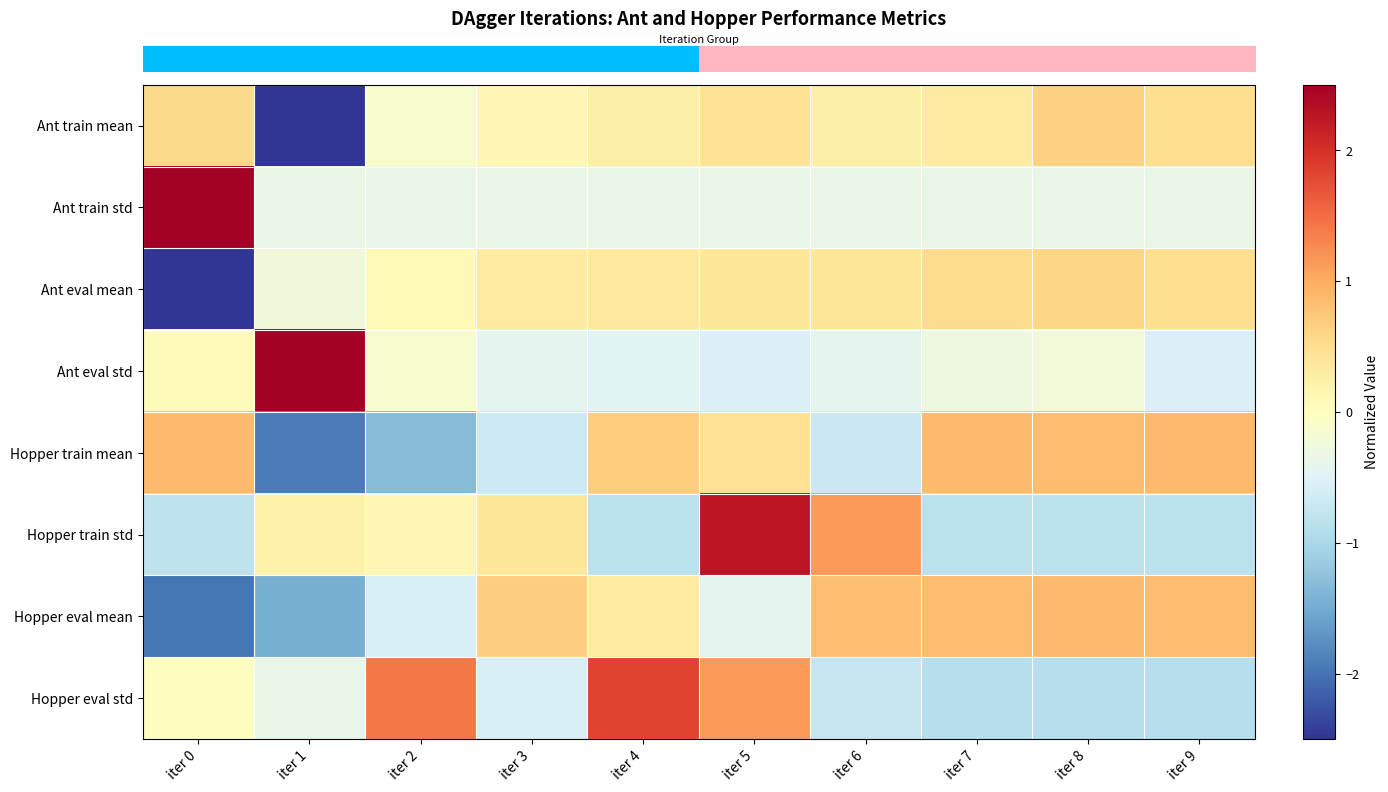

What is the difference between the highest and lowest values at iter 2?

2.7